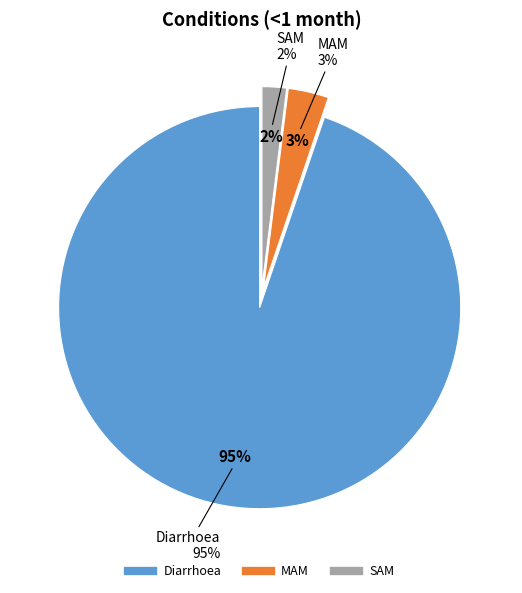

To the nearest percent, what is the difference between the largest and smallest slice percentages?

93%